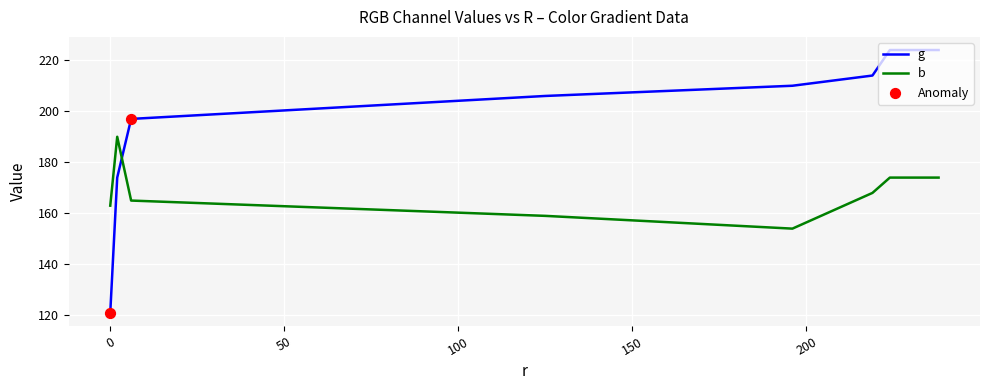

Which series has the largest range (max minus min)?

g